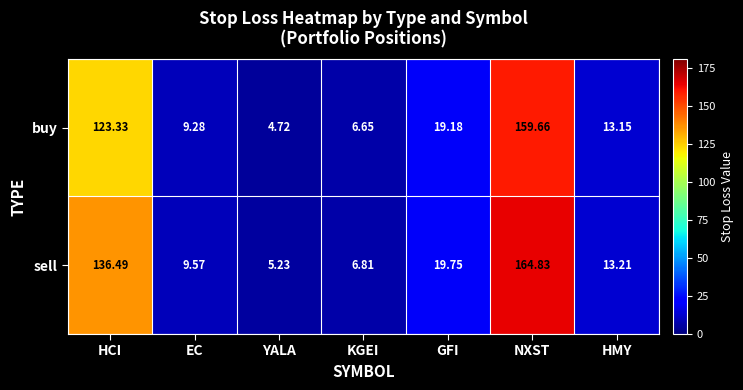

Which label corresponds to the smallest value in the chart?

YALA